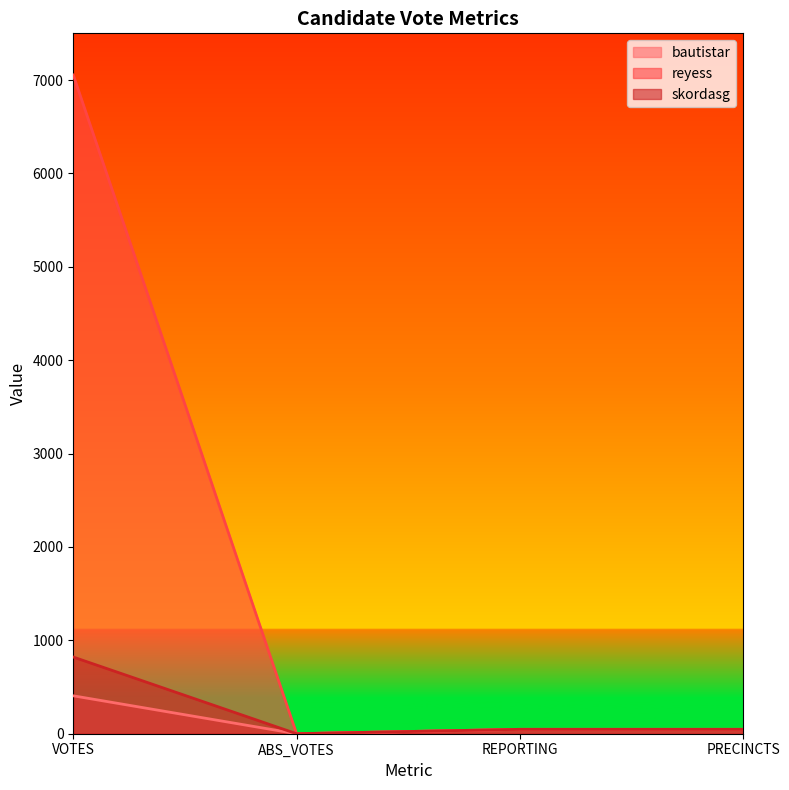

Rank the categories by bautistar value from highest to lowest.

VOTES, REPORTING, PRECINCTS, ABS_VOTES